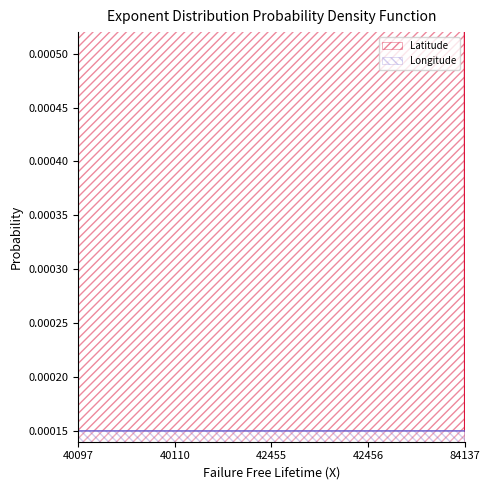

Between 84136 and 40107, which is larger?

40107